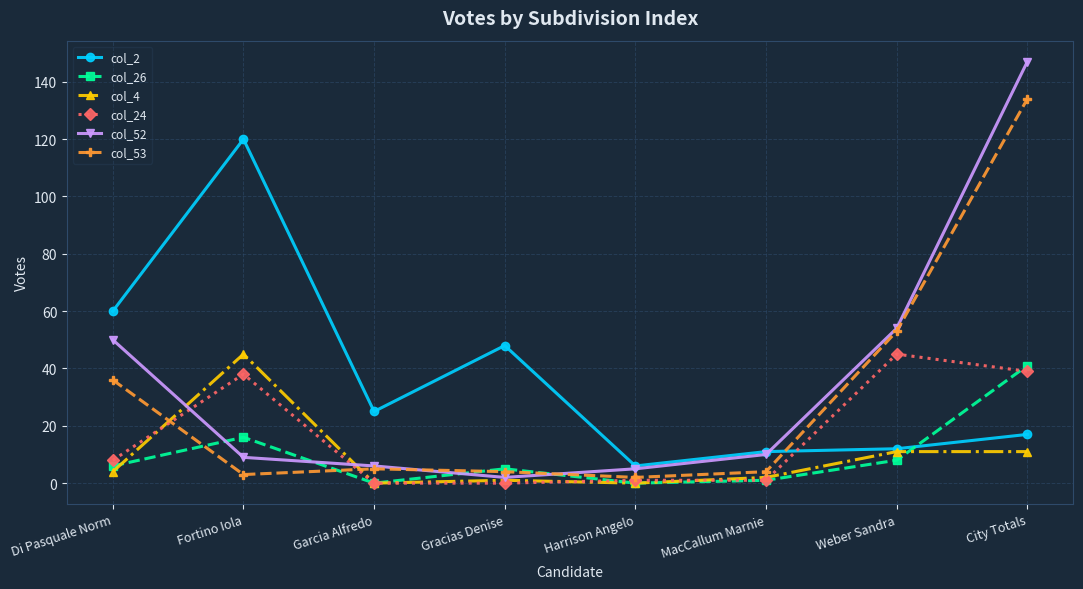

How many data points in col_2 are less than 25?

4